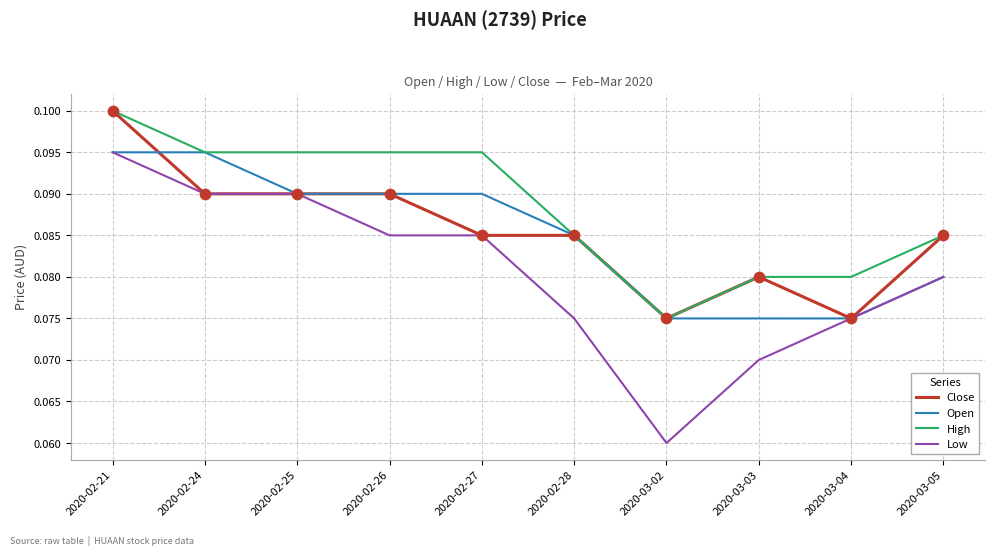

Which series has the largest total across all categories?

High